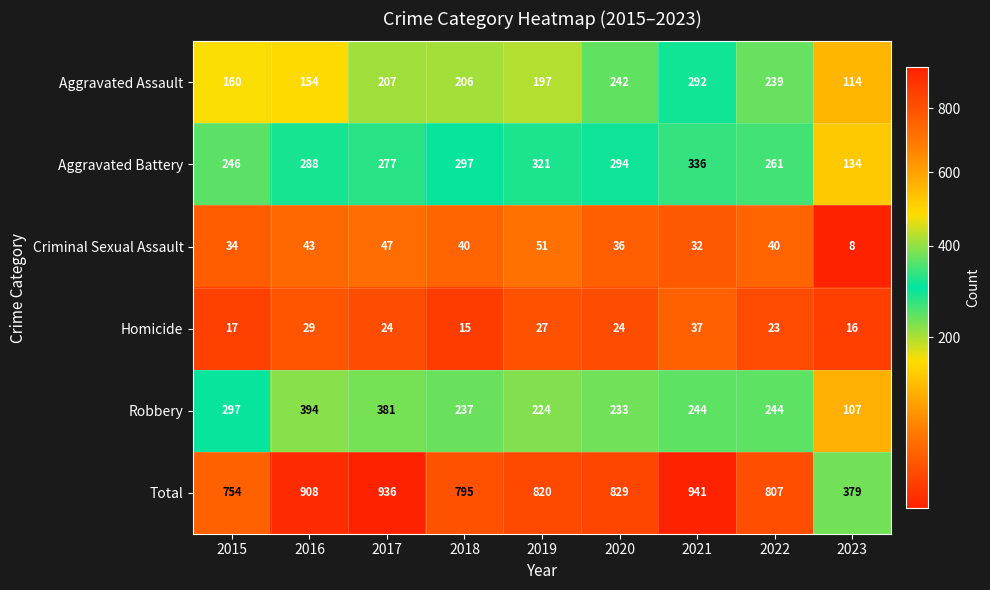

Is it true that Homicide equals 37 at 2021?

True